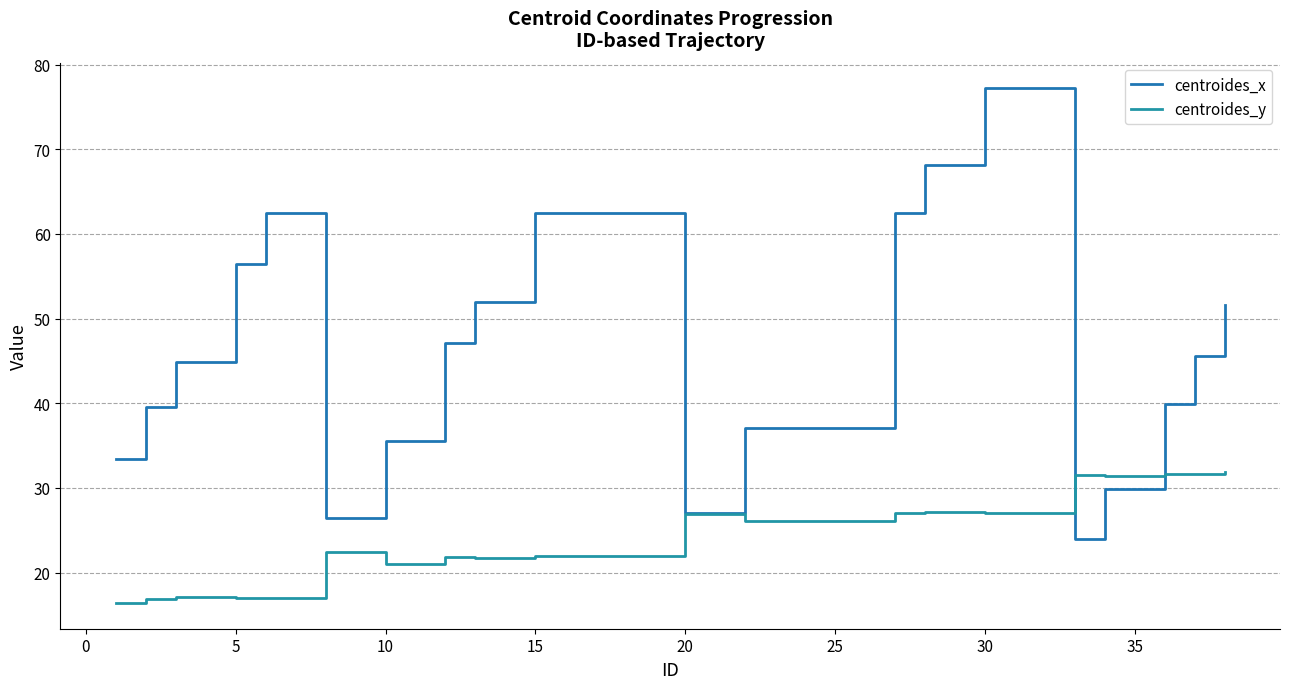

How many lines are shown in the chart?

2